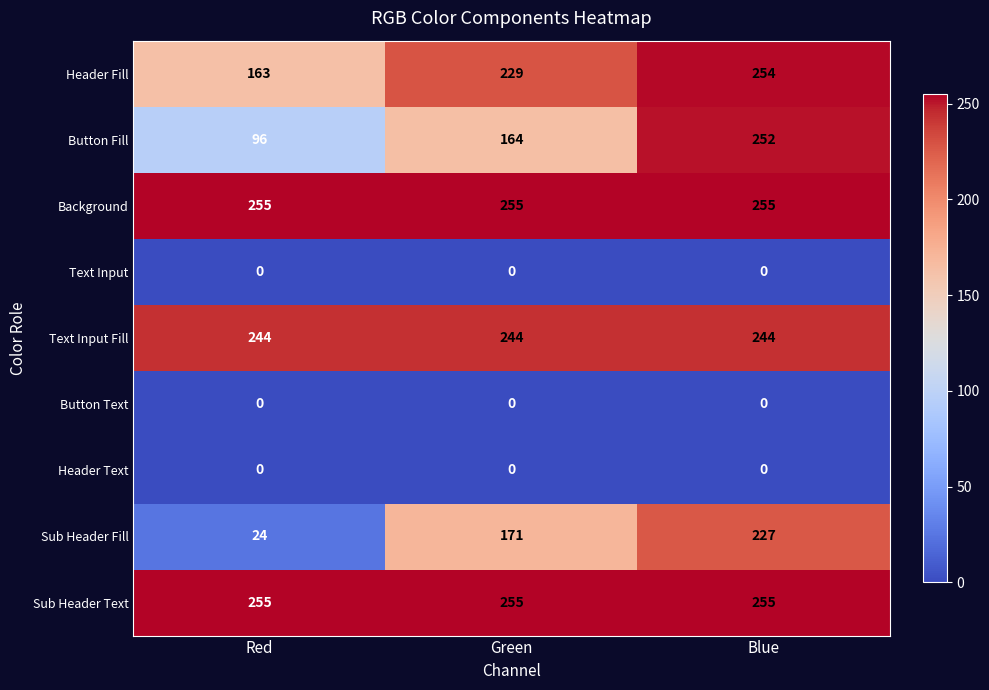

Reading left to right, extract all data points from this chart.

Header Fill: 163	229	254
Button Fill: 96	164	252
Background: 255	255	255
Text Input: 0	0	0
Text Input Fill: 244	244	244
Button Text: 0	0	0
Header Text: 0	0	0
Sub Header Fill: 24	171	227
Sub Header Text: 255	255	255